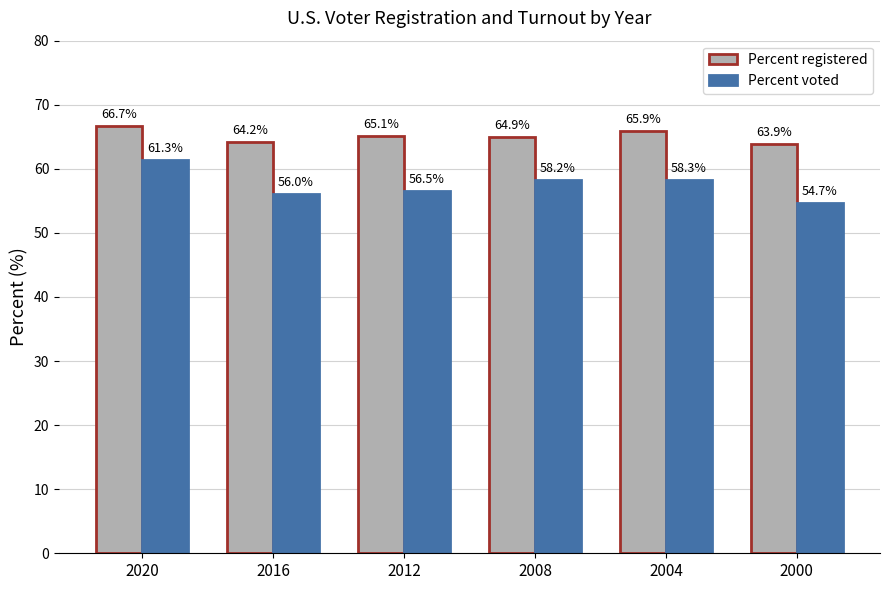

How many categories are shown in the chart?

6